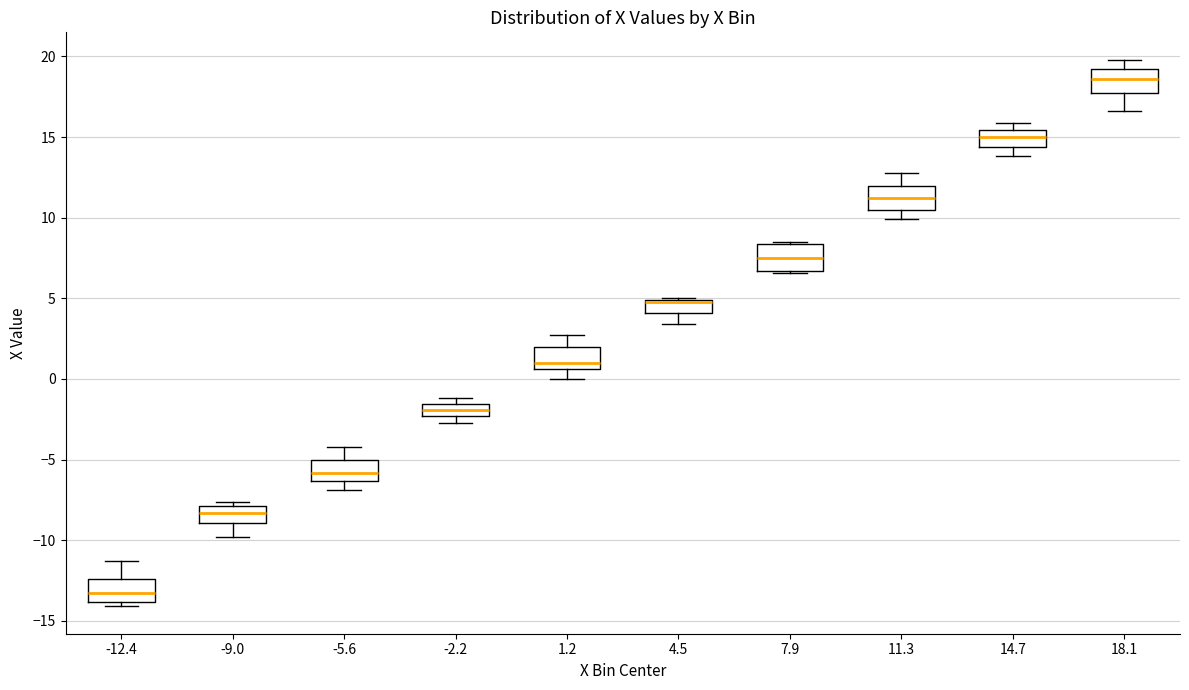

Reading left to right, transcribe this box plot: for each box, give where its median line is, the range the box spans, and where its two whiskers end, as read against the y-axis. The values are not printed on the chart, so give them approximately, as read against the axis.

-12.4: median -13.0, box -14.0 to -12.5, whiskers -14.0 (just below the box's lower edge) to -11.5
-9.0: median -8.5, box -9.0 to -8.0, whiskers -10.0 to -7.5
-5.6: median -6.0, box -6.5 to -5.0, whiskers -7.0 to -4.0
-2.2: median -2.0, box -2.5 to -1.5, whiskers -2.5 (just below the box's lower edge) to -1.0
1.2: median 1.0, box 0.5 to 2.0, whiskers 0.0 to 2.5
4.5: median 5.0 (drawn on the box's upper edge), box 4.0 to 5.0, whiskers 3.5 to 5.0
7.9: median 7.5, box 6.5 to 8.5, whiskers 6.5 to 8.5
11.3: median 11.0, box 10.5 to 12.0, whiskers 10.0 to 13.0
14.7: median 15.0, box 14.5 to 15.5, whiskers 14.0 to 16.0
18.1: median 18.5, box 18.0 to 19.5, whiskers 16.5 to 20.0